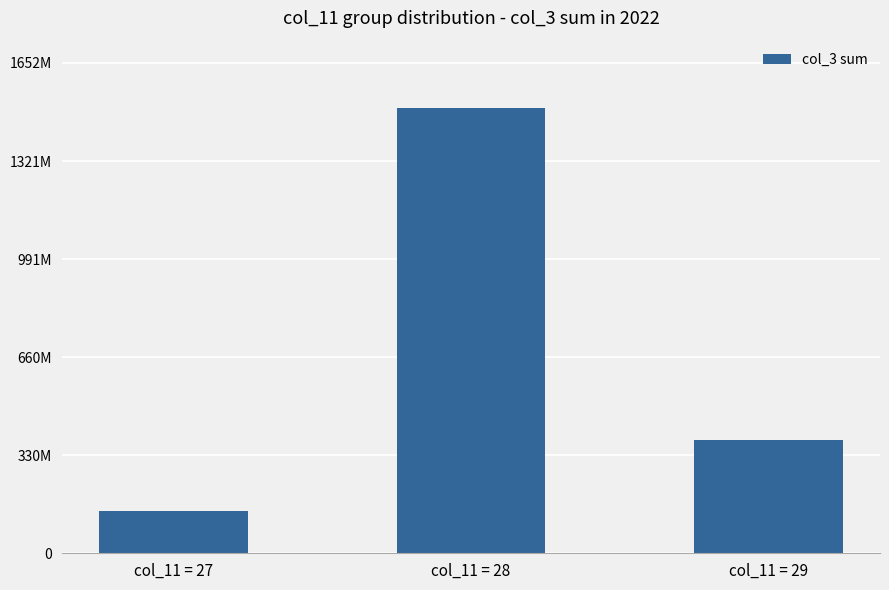

Rank the categories by value from highest to lowest.

col_11 = 28, col_11 = 29, col_11 = 27